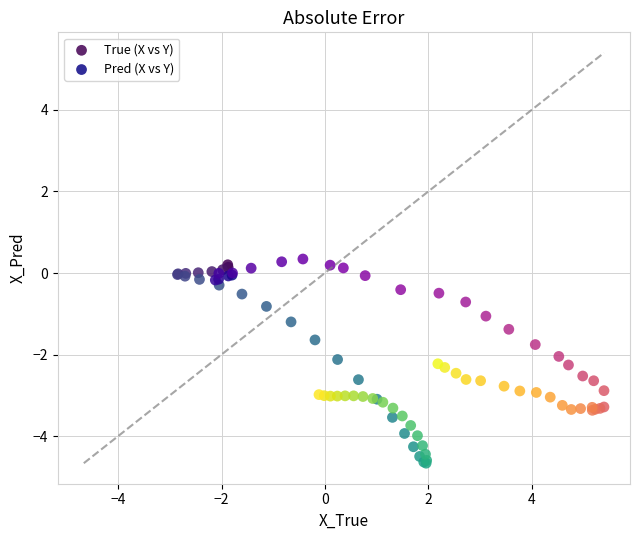

Which series contains the lowest Y value?

True (X vs Y)